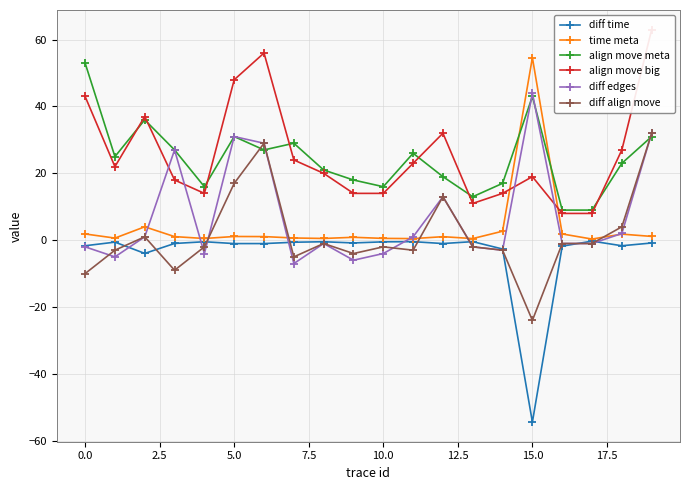

How many values in the align move meta series exceed 25?

9